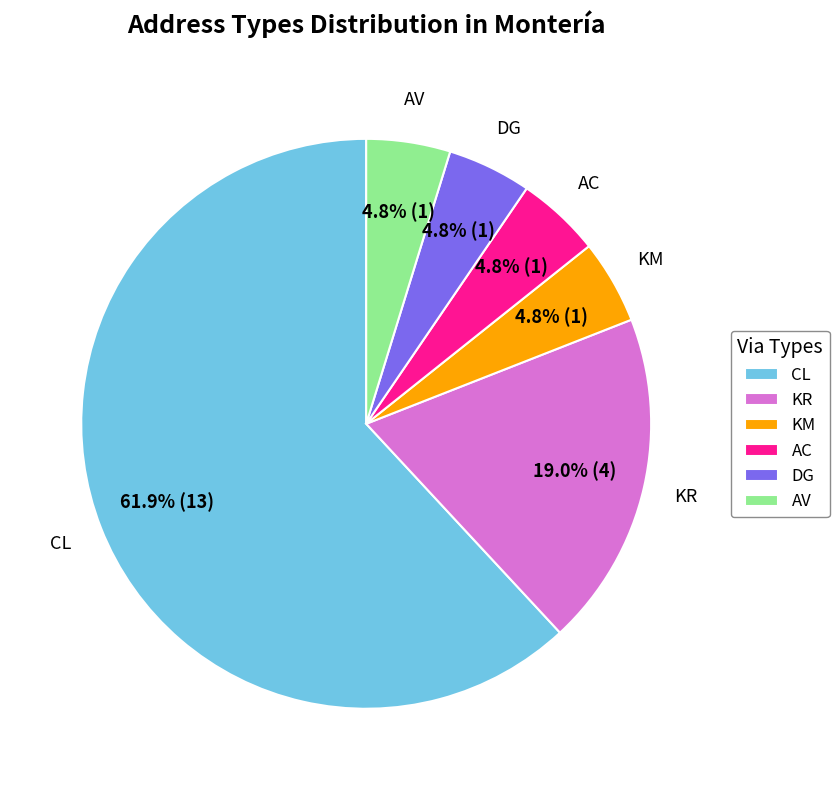

What is the largest slice in the pie chart?

CL